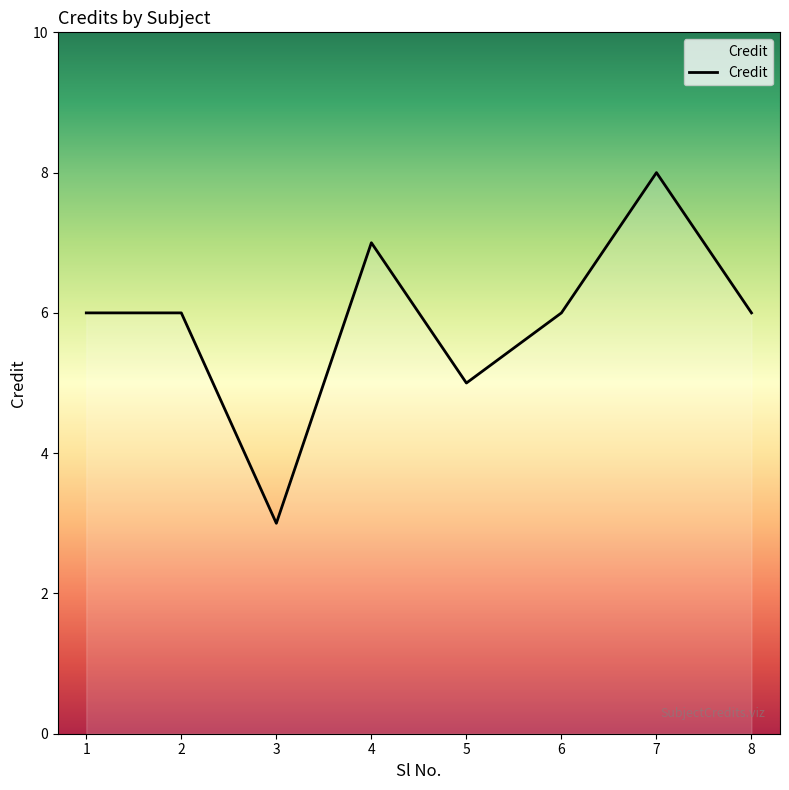

Which category has the highest value across all series?

7